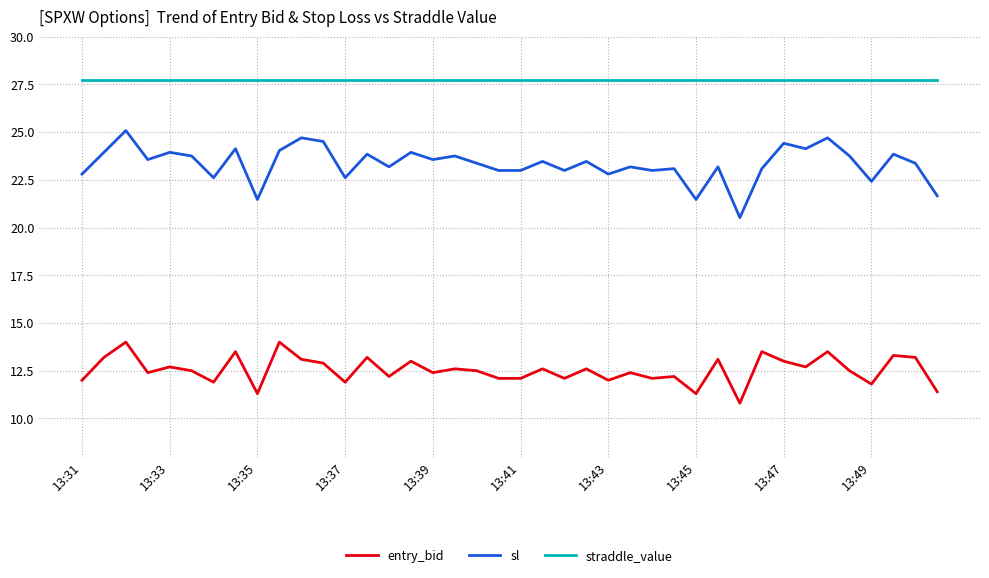

List the series in order of their peak value, highest first.

straddle_value, sl, entry_bid